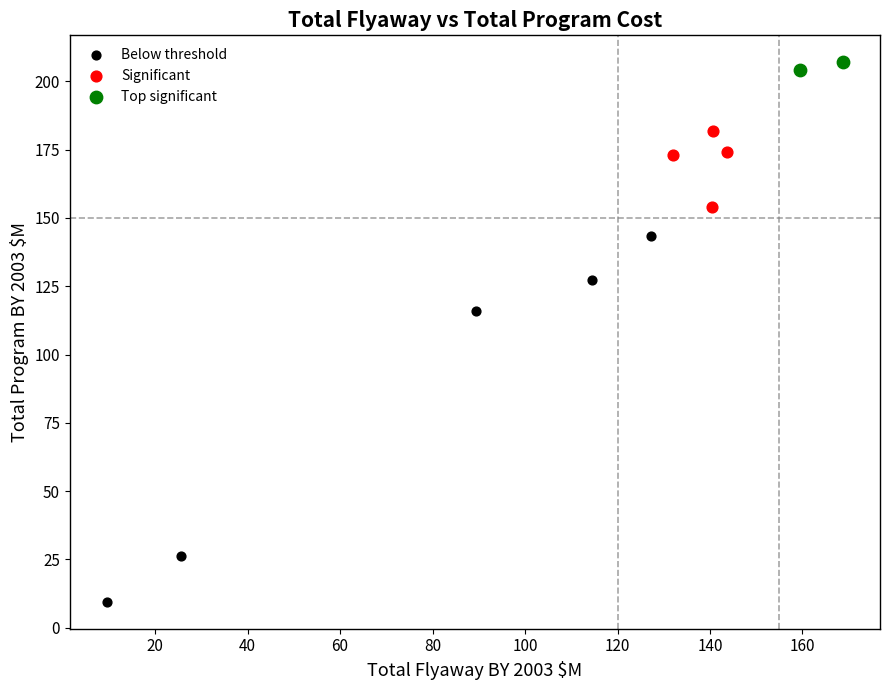

What are all the series names shown in the legend?

Below threshold, Significant, Top significant